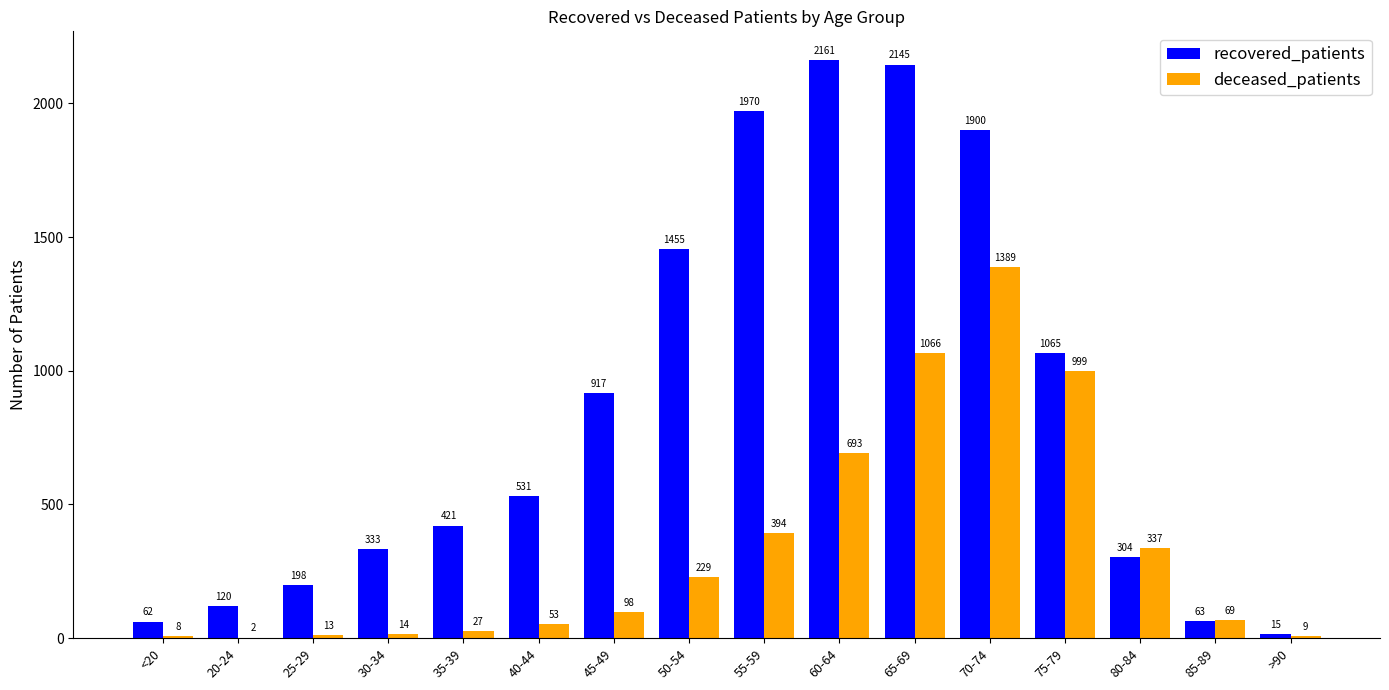

Which series has the widest spread of values?

recovered_patients